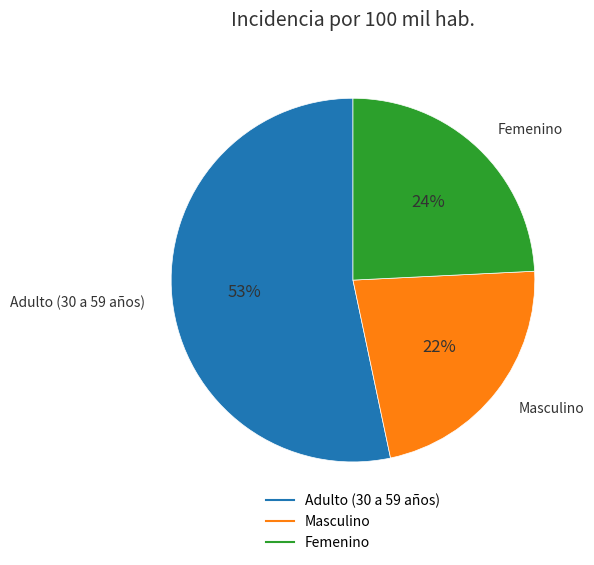

Does Femenino represent more than half of the total?

No